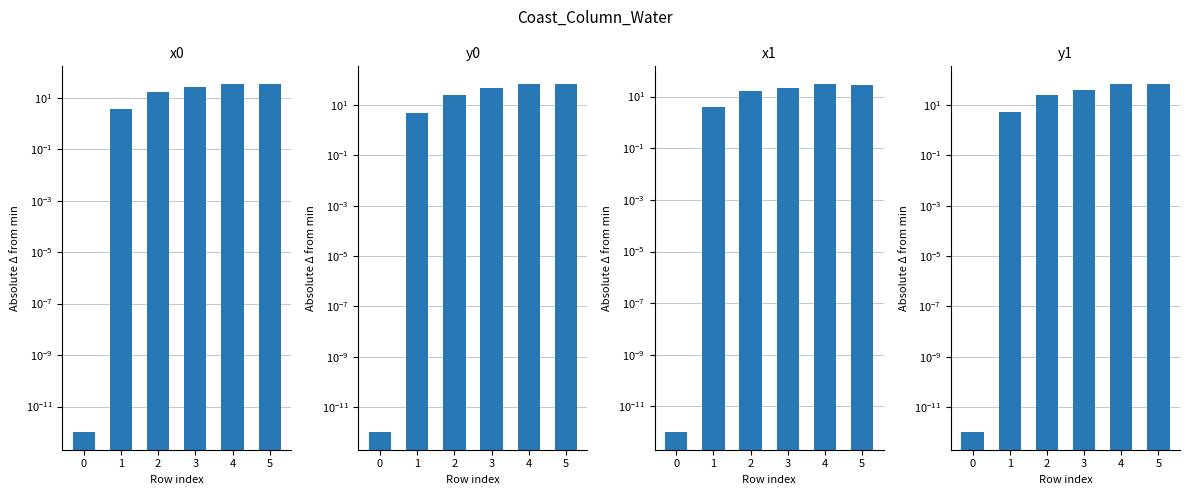

How many values in the x1 series are below 22?

3